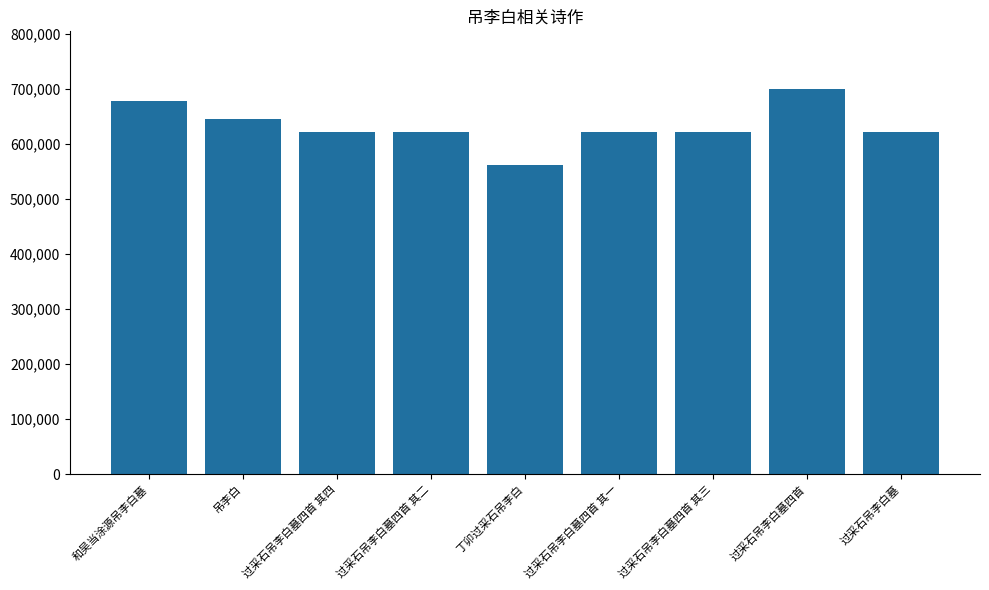

What is the difference between the maximum and minimum values?

137263